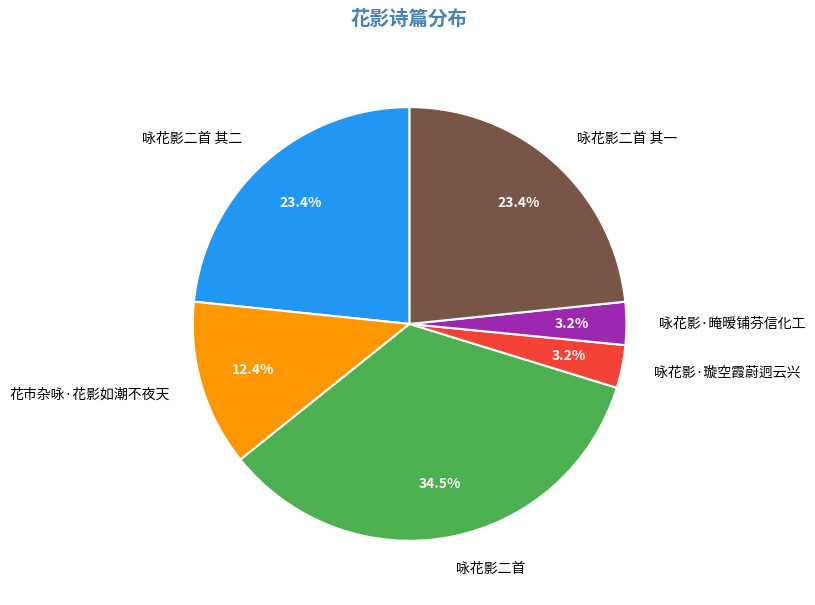

What is the ratio of the value at 咏花影二首 to the value at 咏花影二首 其一?

1.5